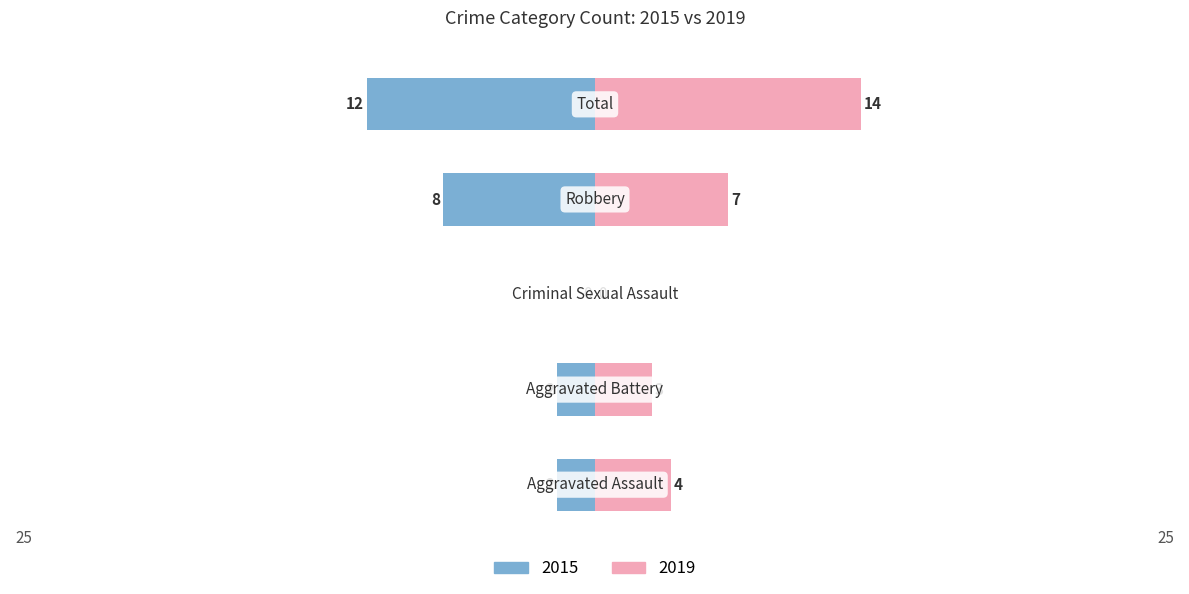

Where does the 2019 series first go above 4?

Robbery